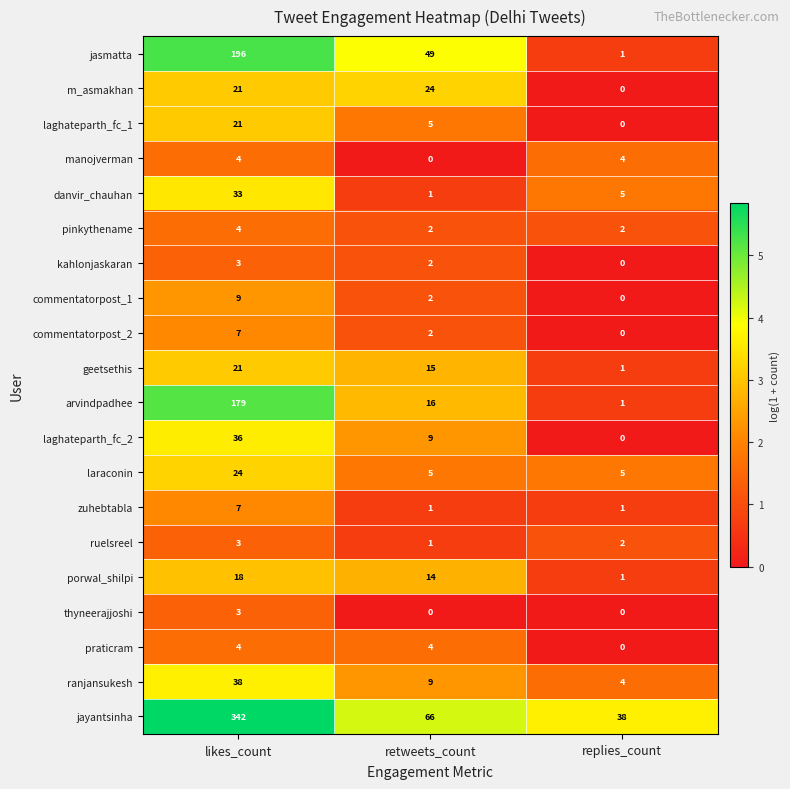

What is the difference between the maximum and minimum values in the praticram series?

4